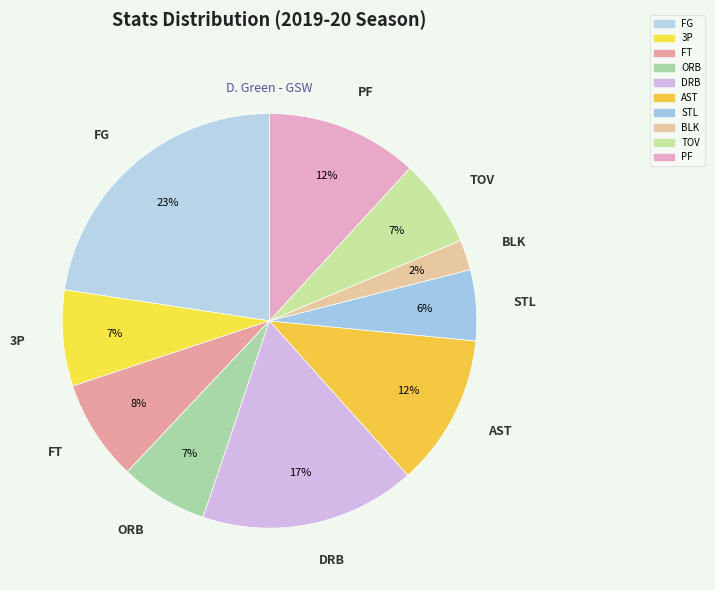

What is the largest slice in the pie chart?

FG